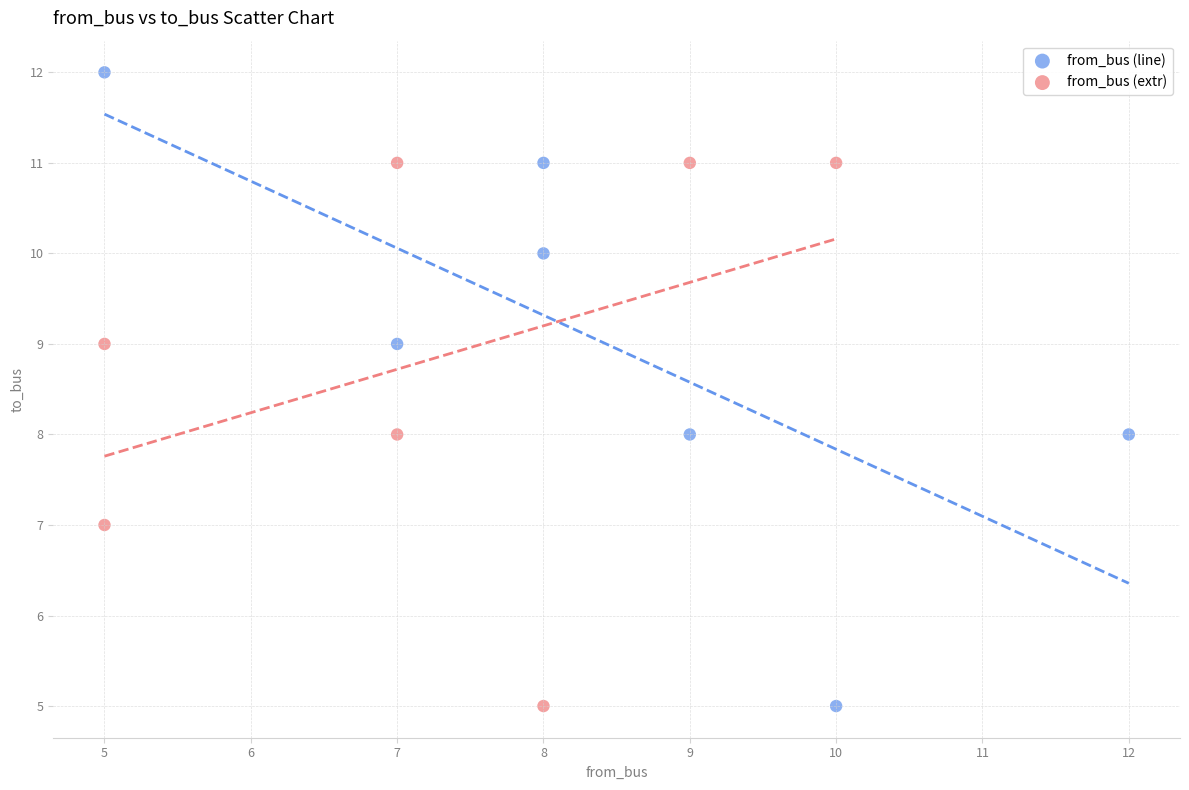

Which series reaches the maximum Y coordinate?

from_bus (line)